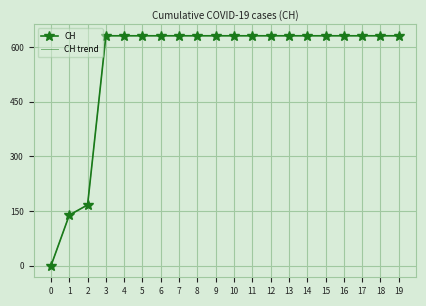

At which category is the sum across all series the highest?

3